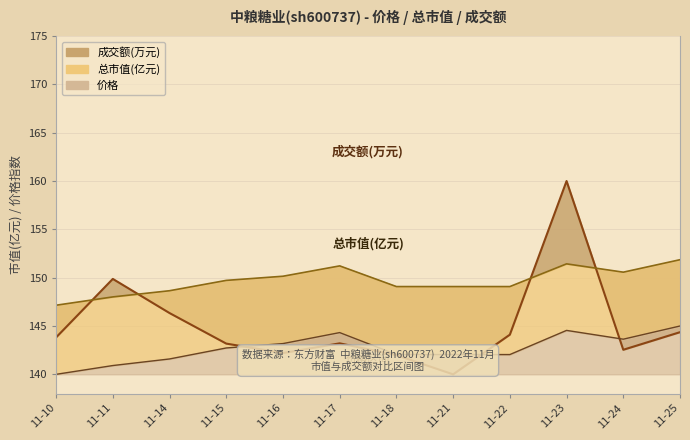

Is it true that 总市值(亿元) equals 205.4 at 11-11?

False